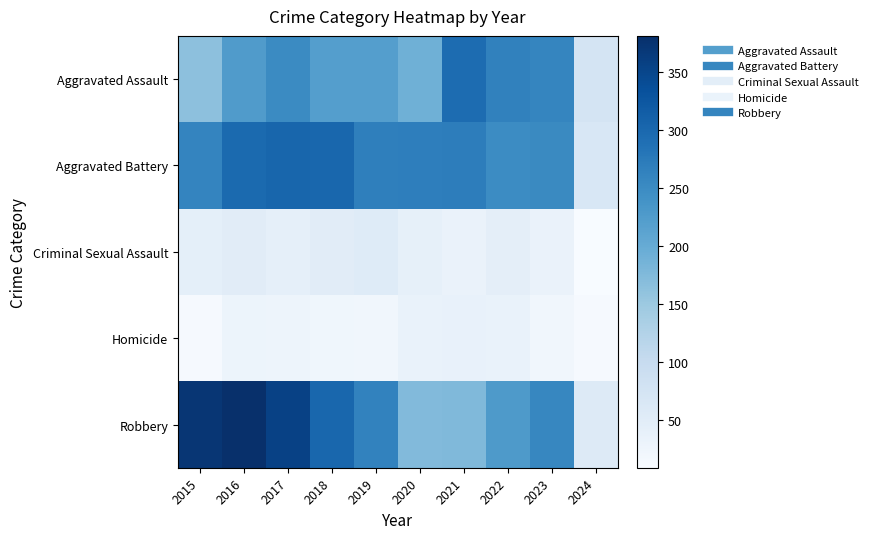

Reading left to right, extract all data points from this chart.

Aggravated Assault: 2015=164	2016=225	2017=251	2018=220	2019=220	2020=192	2021=295	2022=264	2023=258	2024=74
Aggravated Battery: 2015=259	2016=298	2017=303	2018=302	2019=267	2020=268	2021=270	2022=249	2023=253	2024=66
Criminal Sexual Assault: 2015=43	2016=51	2017=41	2018=51	2019=55	2020=40	2021=33	2022=45	2023=33	2024=9
Homicide: 2015=13	2016=28	2017=27	2018=23	2019=21	2020=34	2021=38	2022=35	2023=22	2024=12
Robbery: 2015=372	2016=381	2017=356	2018=302	2019=263	2020=174	2021=175	2022=227	2023=257	2024=57